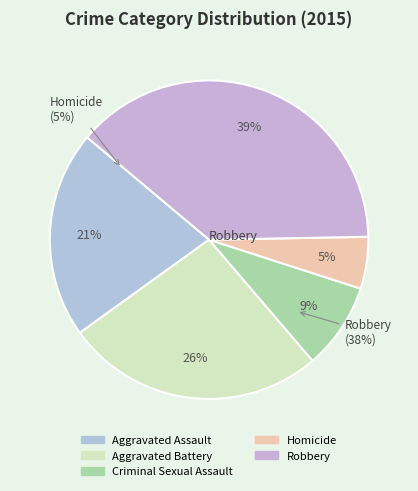

What percentage is the Robbery slice, to the nearest percent?

39%